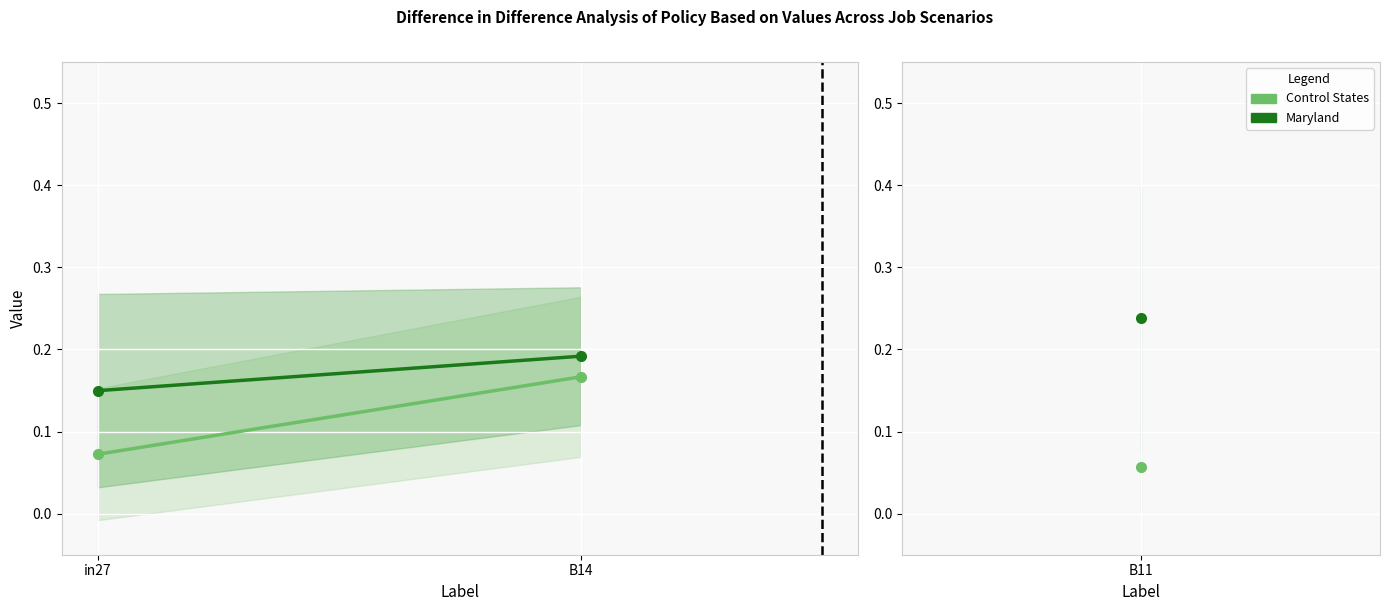

Which series has the widest spread of values?

Control States